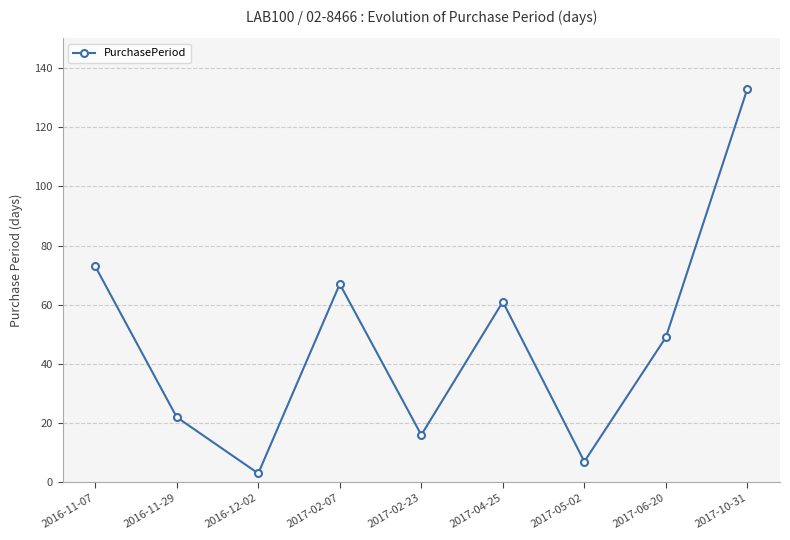

Which category has the highest value across all series?

2017-10-31